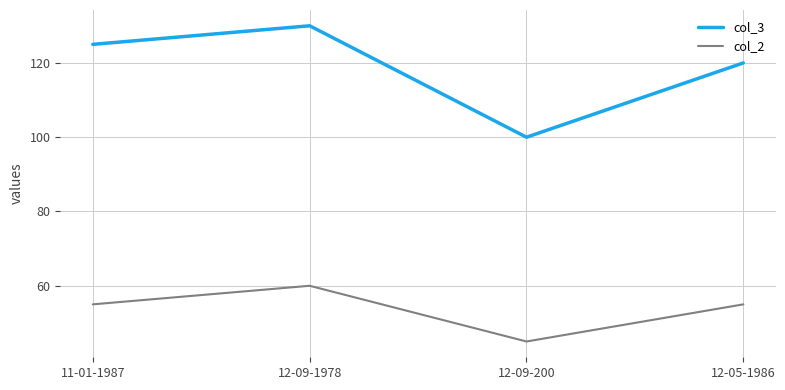

Which series has the largest total across all categories?

col_3